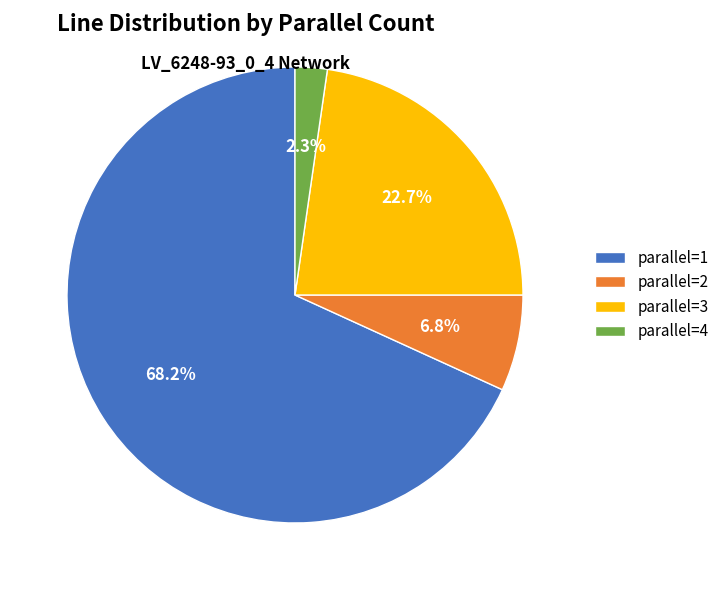

What is the ratio of the value at parallel=1 to the value at parallel=3?

3.0